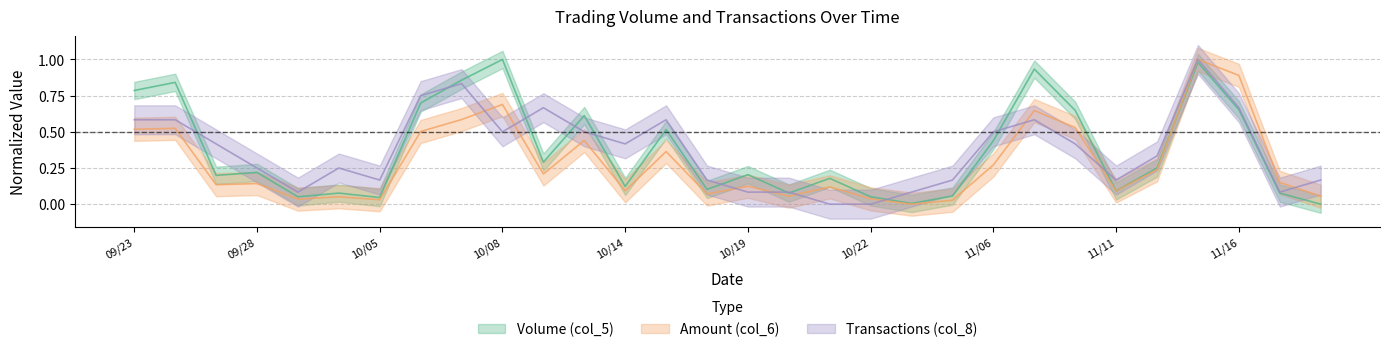

How many interior local peaks does the Transactions (col_8) series have?

6